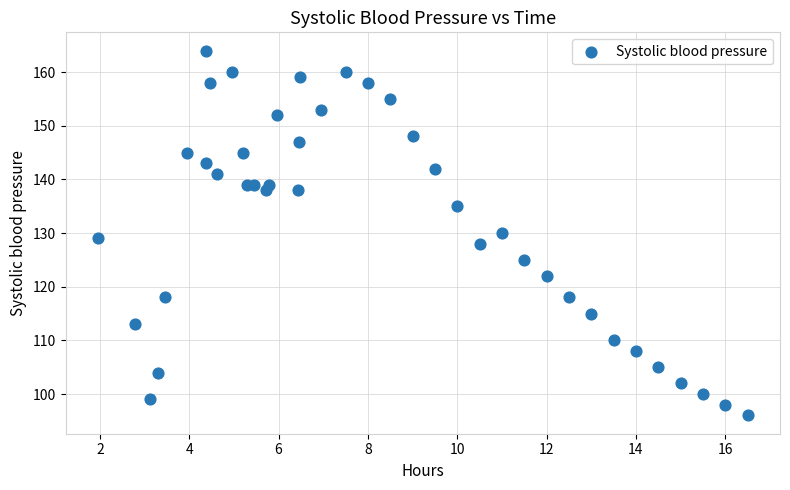

How many data points are displayed?

40